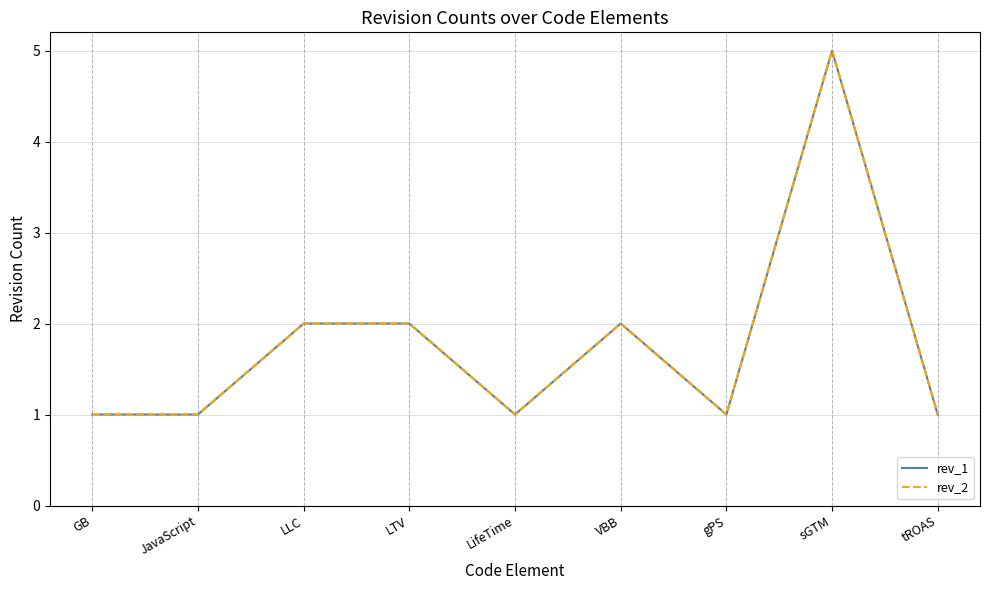

The rev_2 series shows 1 at GB. True or false?

True